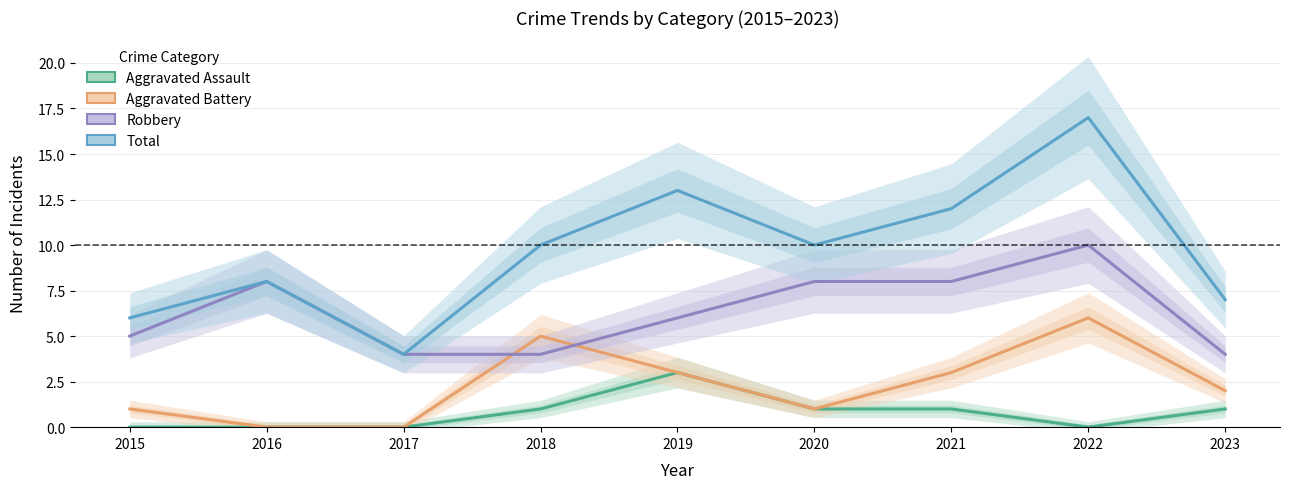

At which label is Aggravated Assault closest to 1?

2018